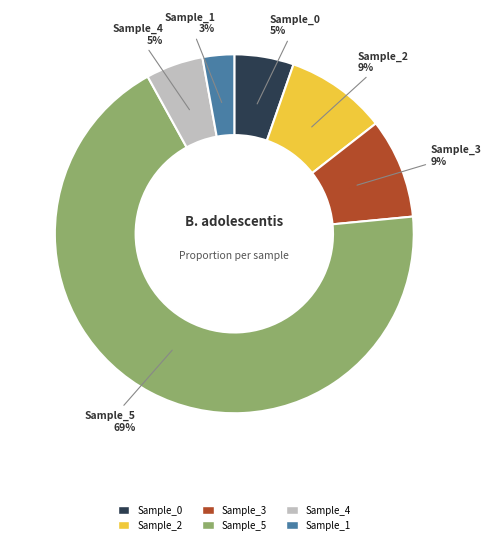

Does any single category account for the majority?

Yes